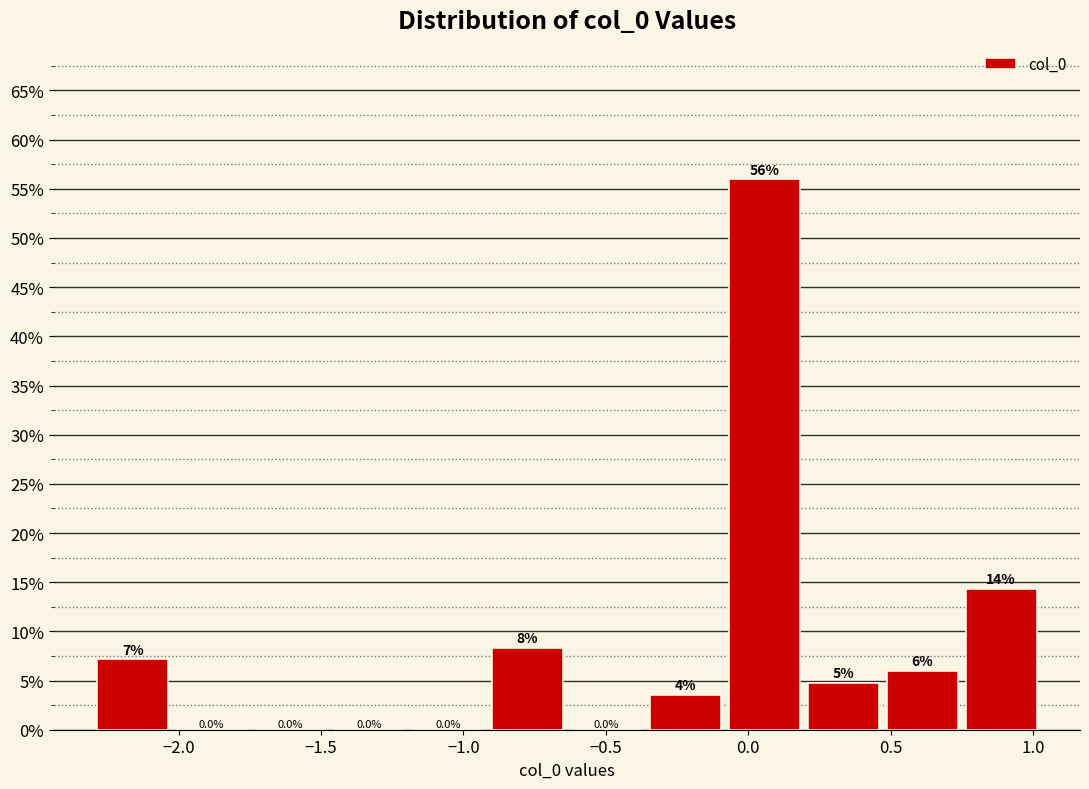

Which range on the x-axis has the tallest bar?

-0.10 to 0.20